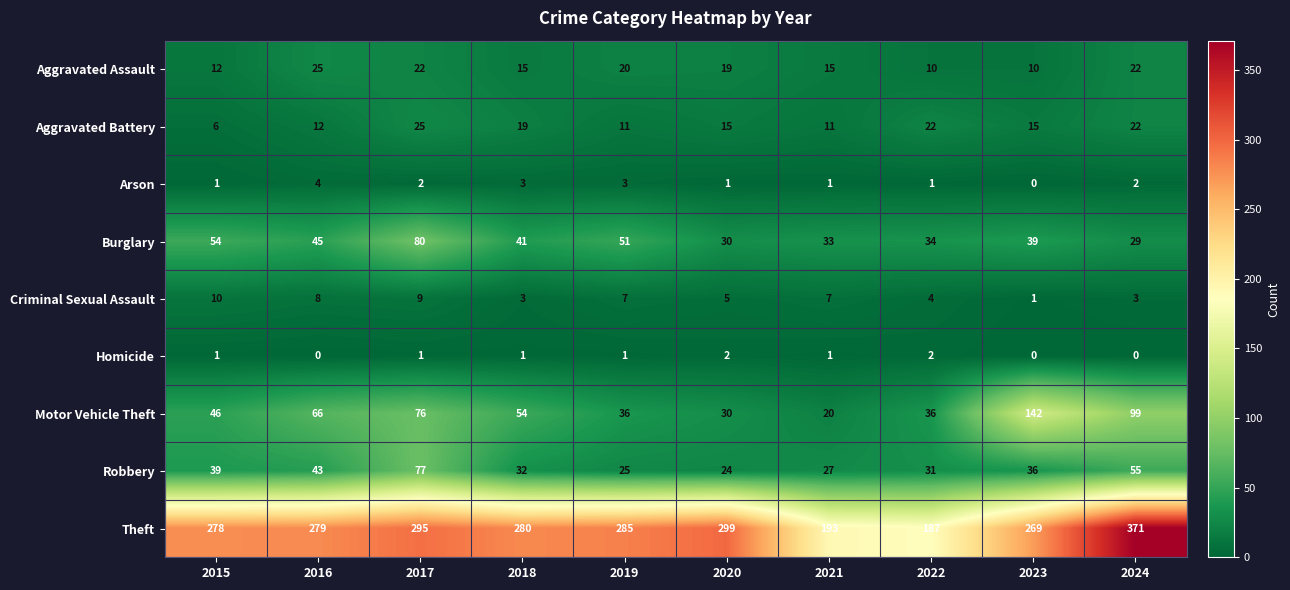

How many categories are shown in the chart?

10